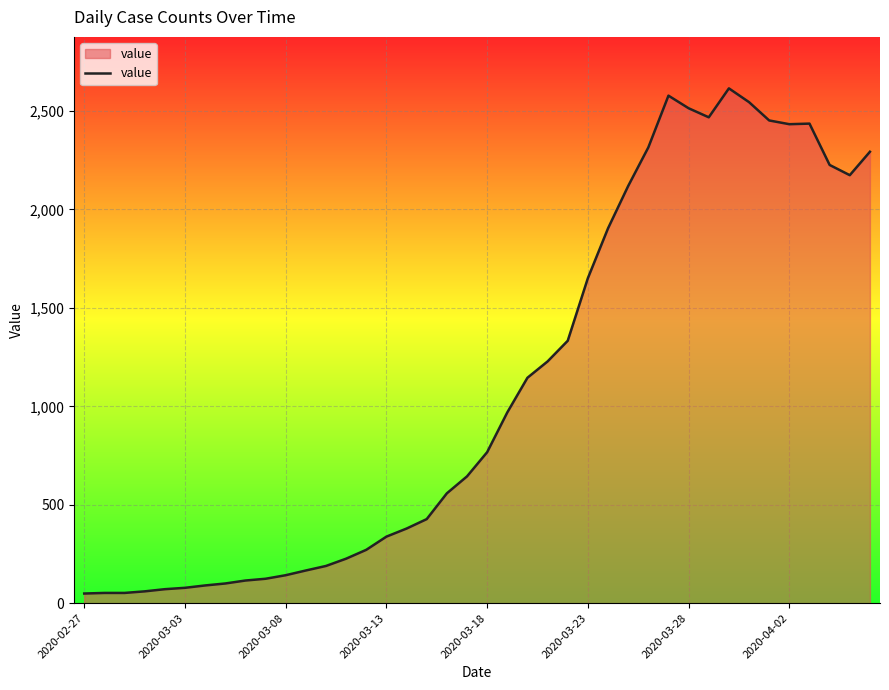

What is the maximum value shown in the chart?

2615